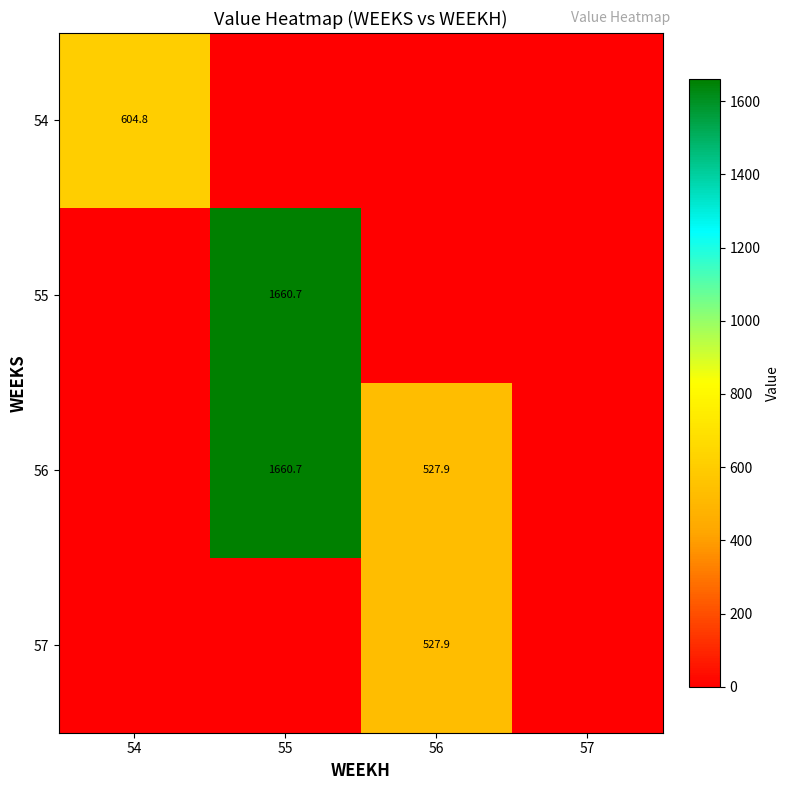

The 54 series shows 604.8 at 54. True or false?

True